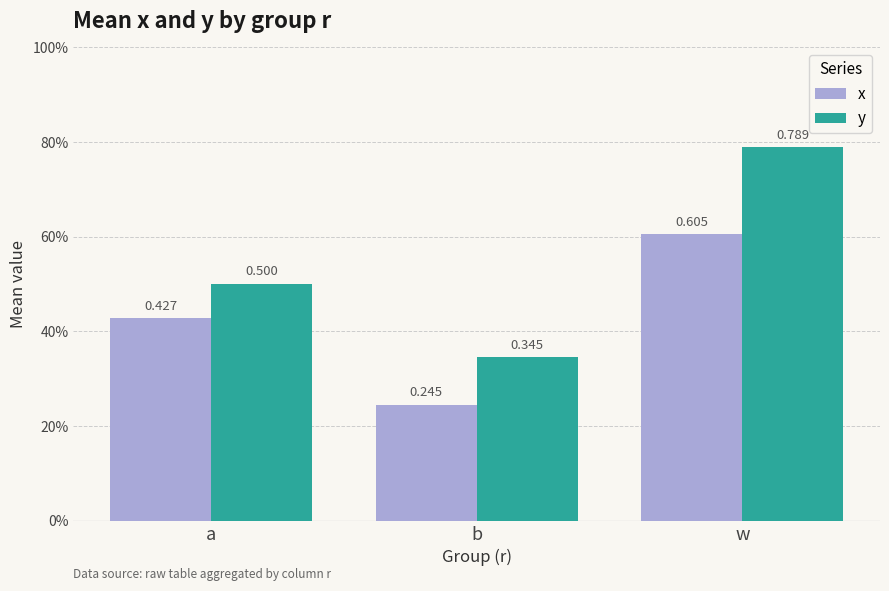

How many y values are between 0 and 1?

3